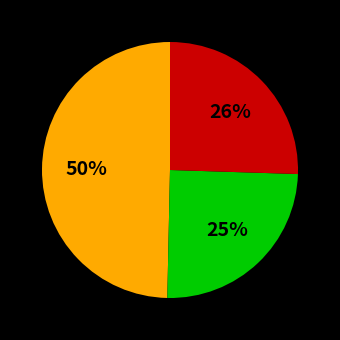

Count the number of slices in the pie.

3